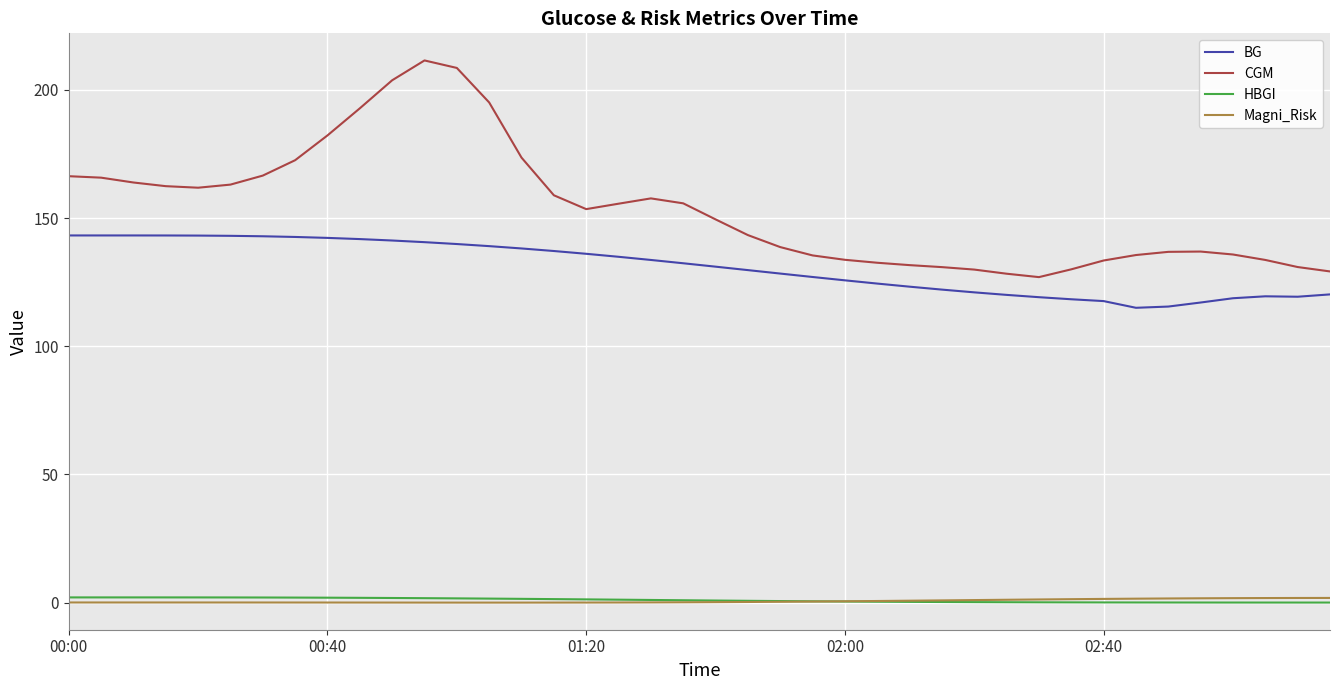

True or false: Magni_Risk and BG intersect in this chart.

False